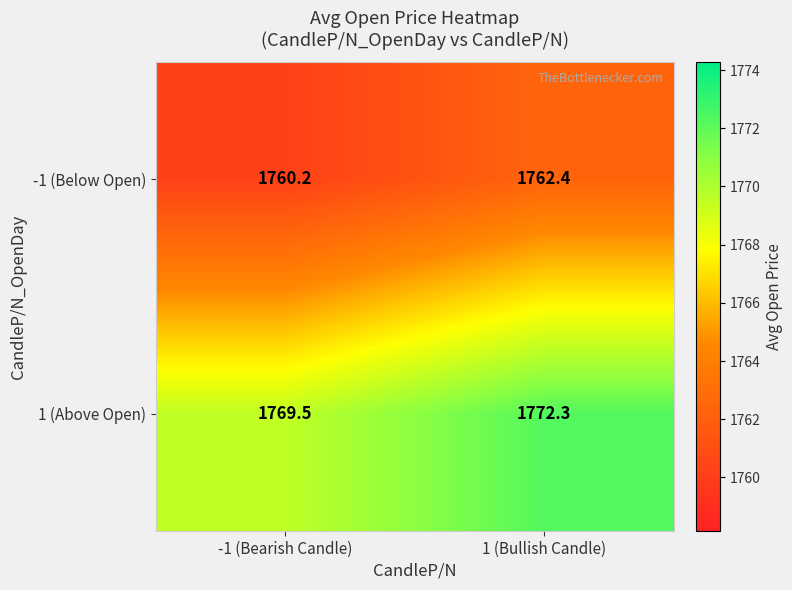

What is the total value across all series at 1 (Bullish Candle)?

3534.7